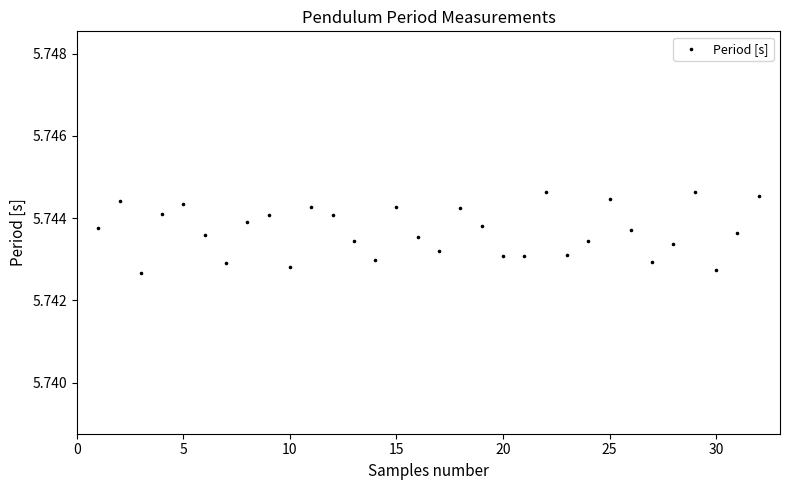

What is the range of X values (max minus min)?

31.0